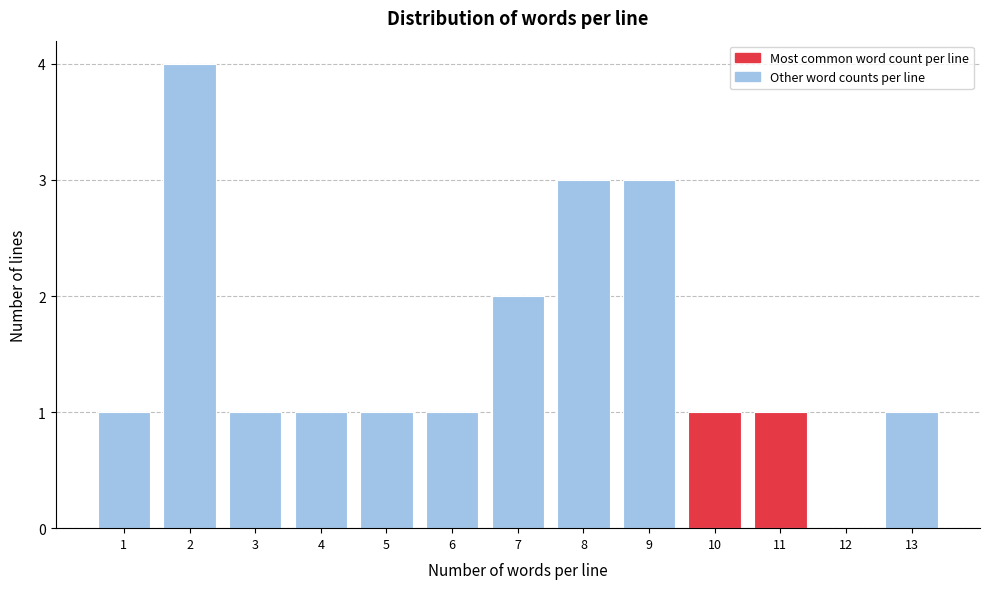

Reading left to right, transcribe all the data shown in this chart.

1=1	2=4	3=1	4=1	5=1	6=1	7=2	8=3	9=3	10=1	11=1	12=0	13=1